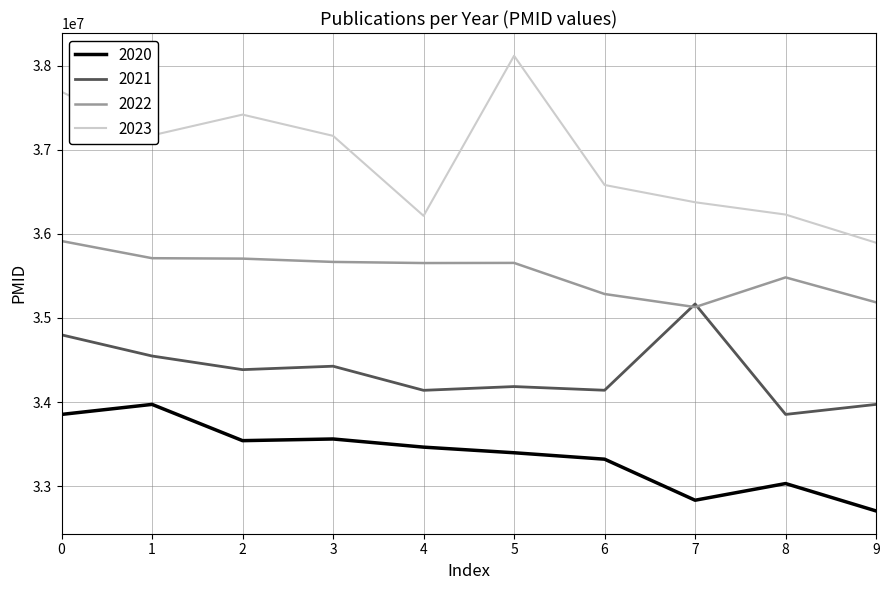

What are all the series names shown in the legend?

2020, 2021, 2022, 2023